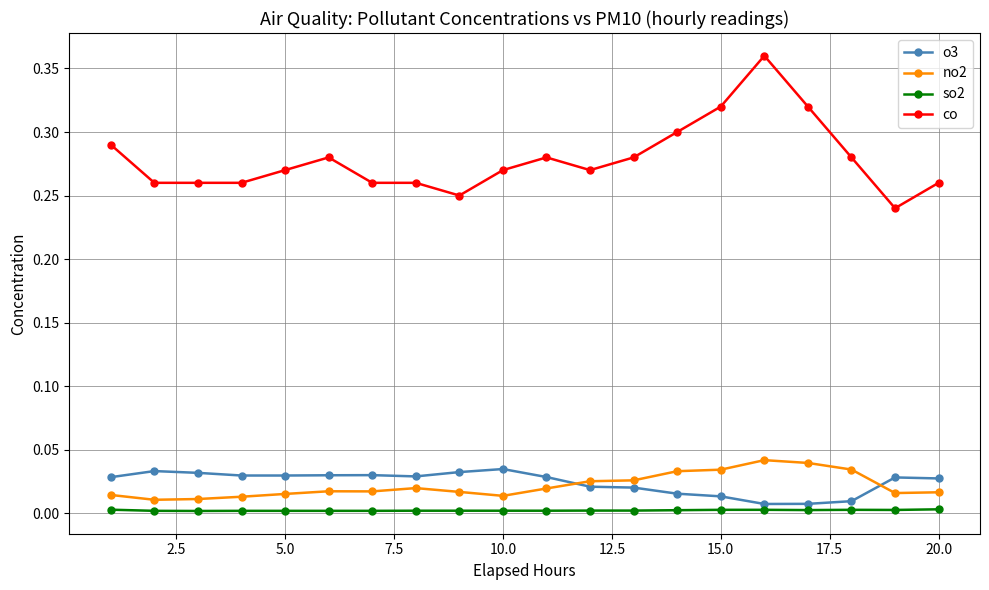

True or false: co and no2 cross at least once.

False